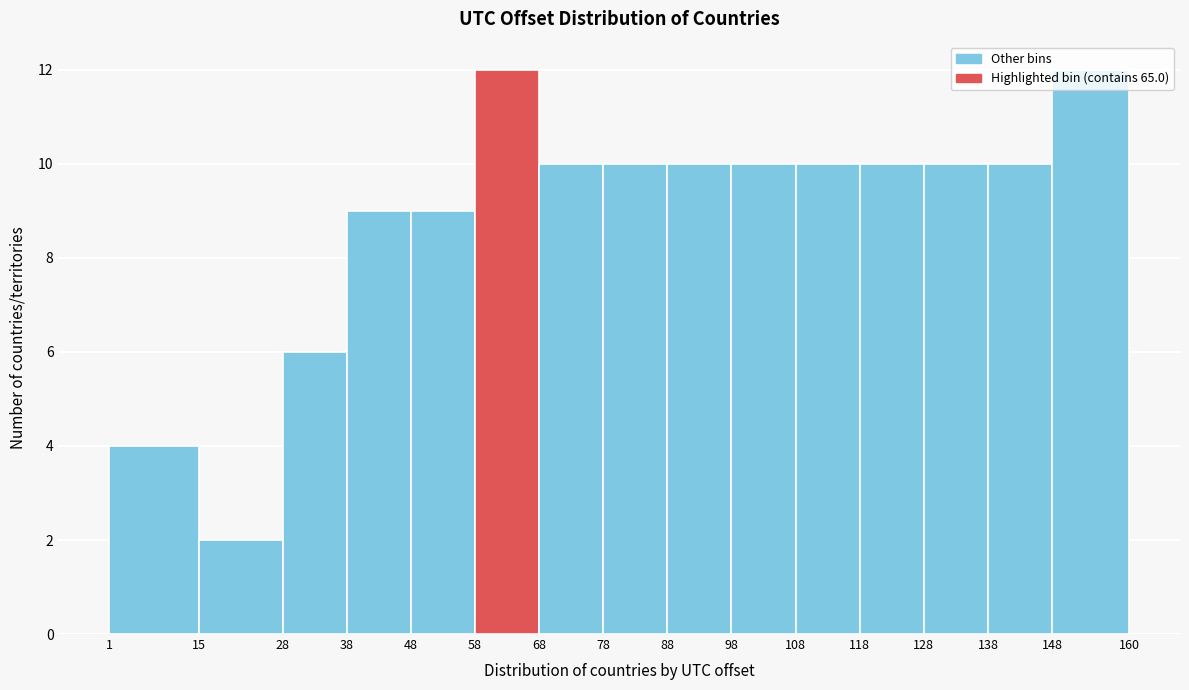

Reading left to right, transcribe this chart: for each bar, give the range it covers on the x-axis and its height. The values are not printed on the chart, so give them approximately, as read against the axis.

1 to 15: 4
15 to 28: 2
28 to 38: 6
38 to 48: 9
48 to 58: 9
58 to 68: 12
68 to 78: 10
78 to 88: 10
88 to 98: 10
98 to 108: 10
108 to 118: 10
118 to 128: 10
128 to 138: 10
138 to 148: 10
148 to 160: 12